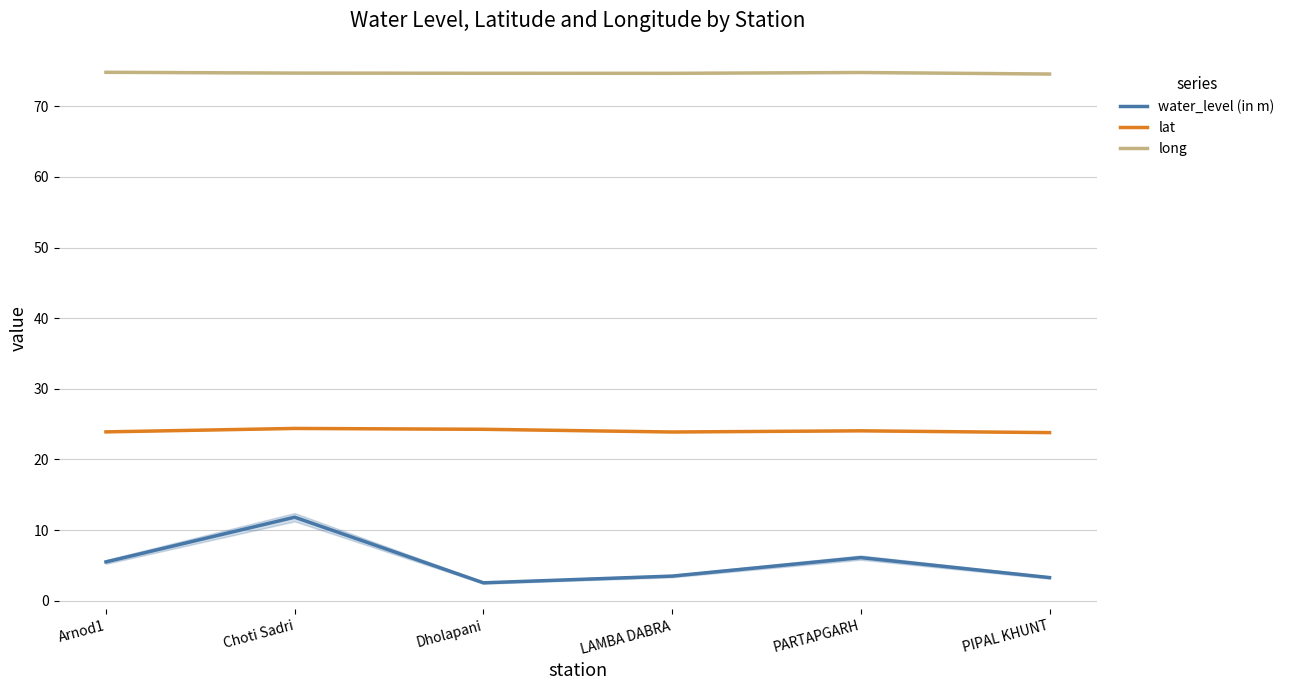

In lat, how many points are higher than both neighbors (excluding endpoints)?

2